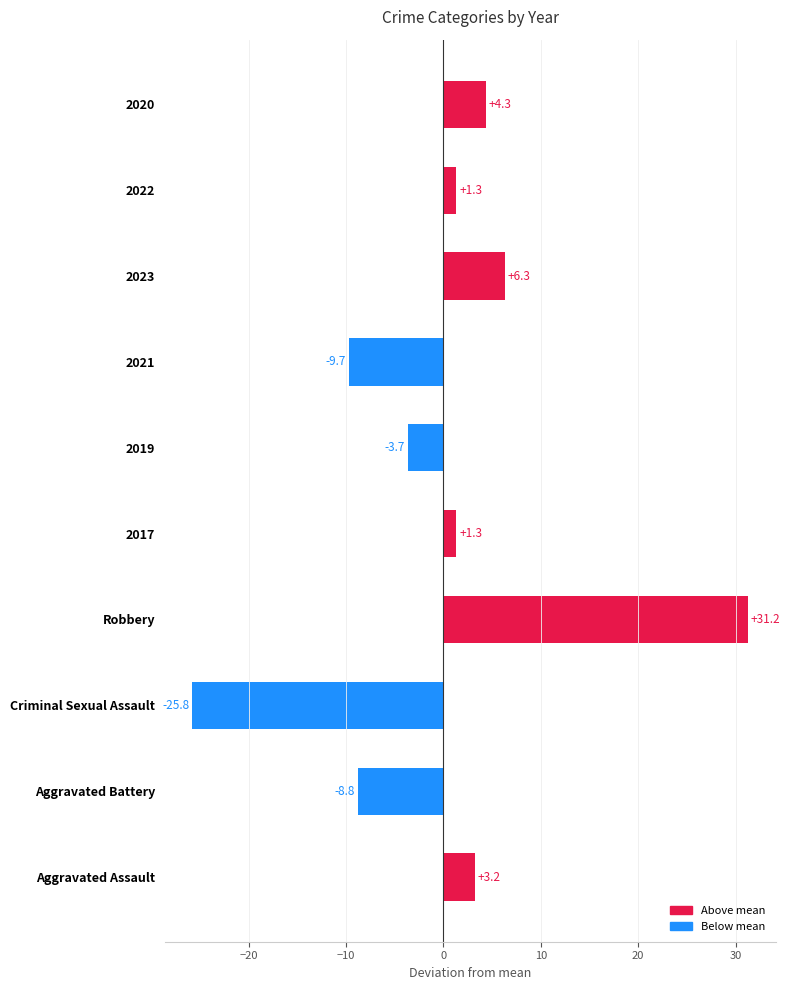

Does the chart contain any negative values?

Yes